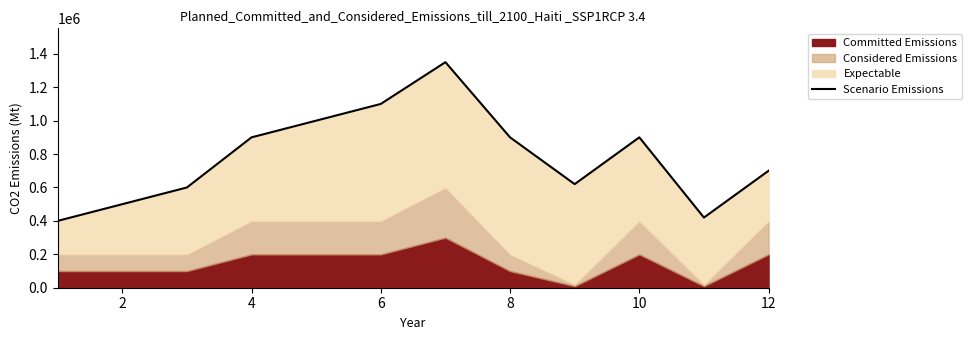

What is the difference between the maximum and minimum values?

950000